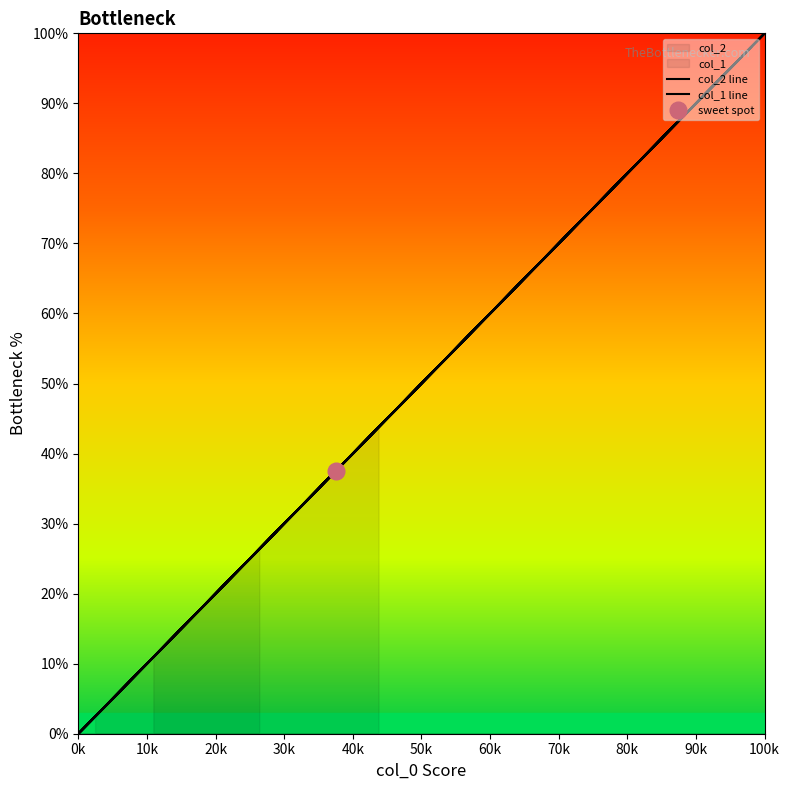

What is the average value of the col_1 line series?

39.9